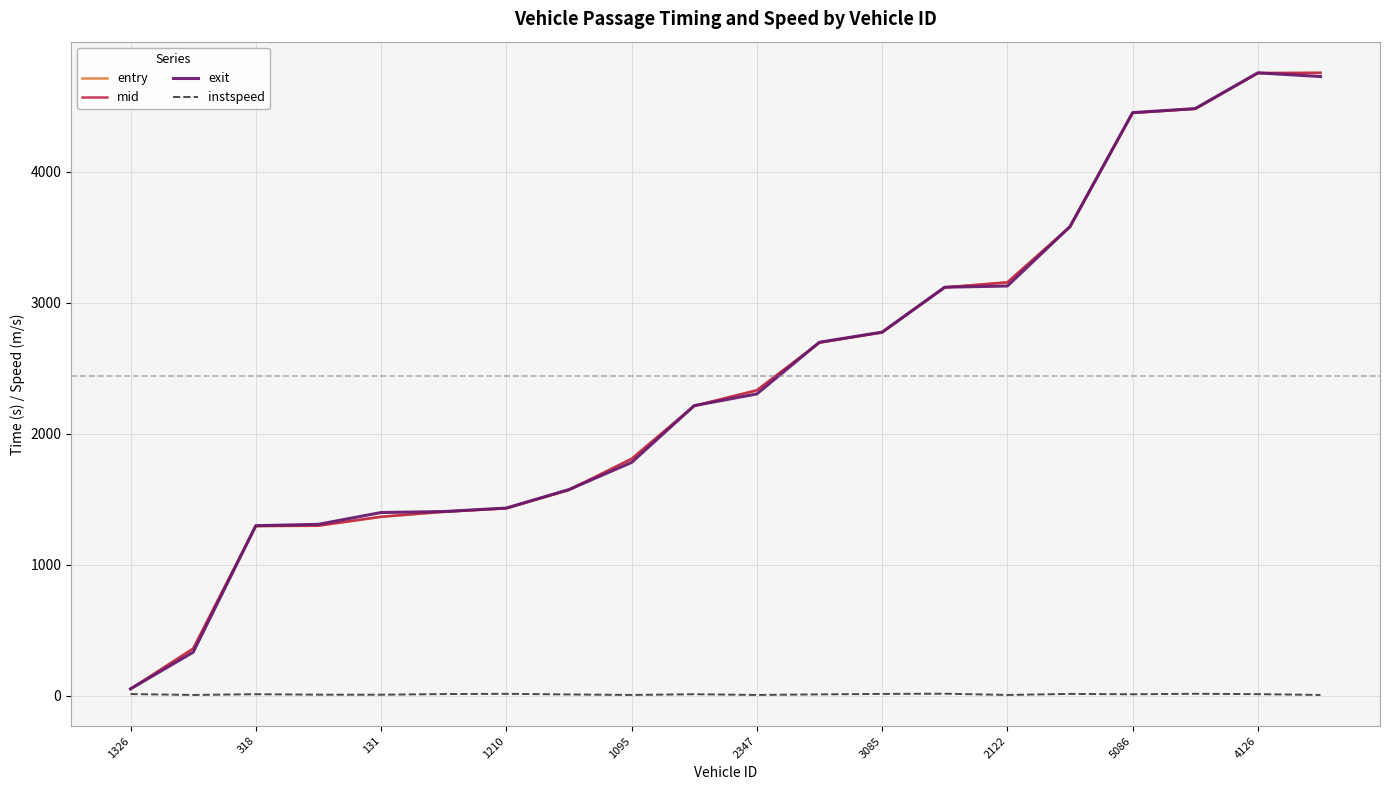

What is the greatest value displayed?

4756.2